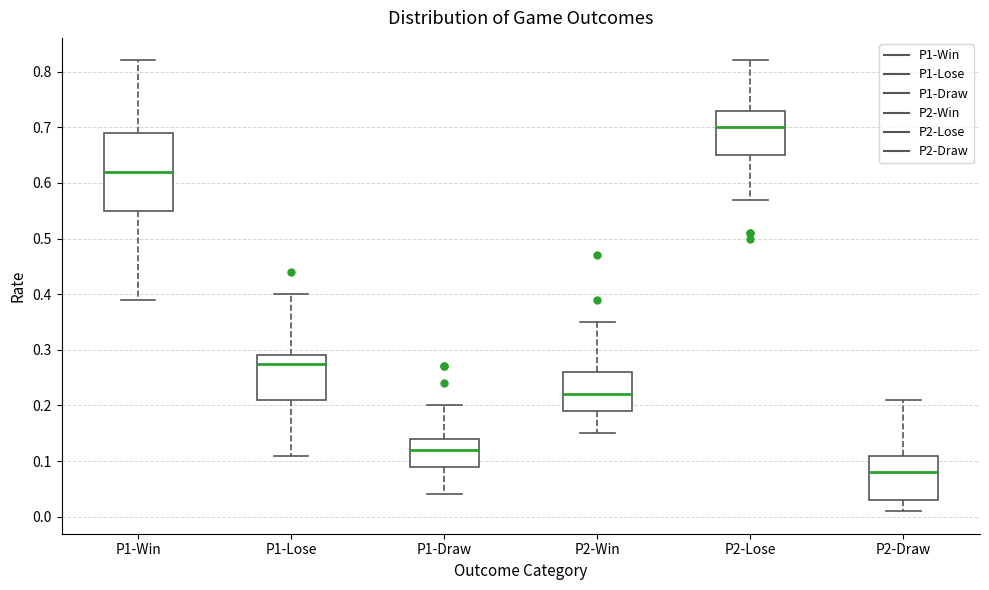

Which box is the tallest, from its lower edge to its upper edge?

P1-Win